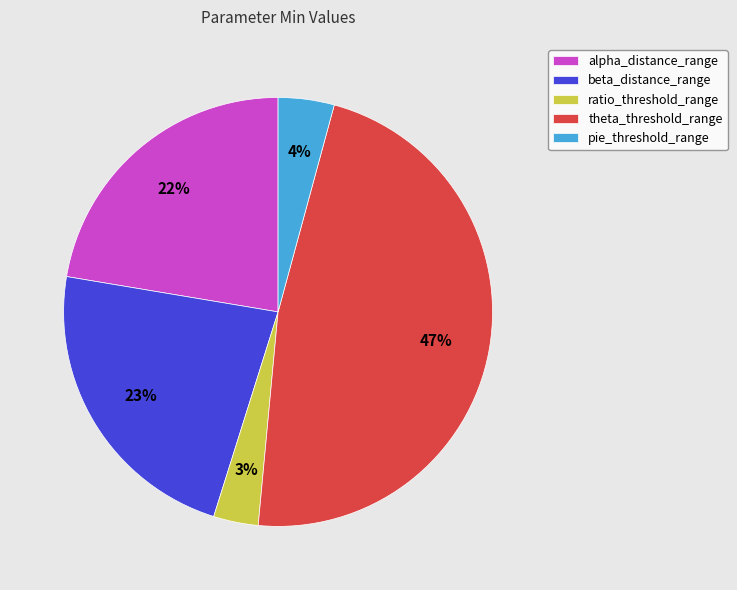

Count the number of slices in the pie.

5